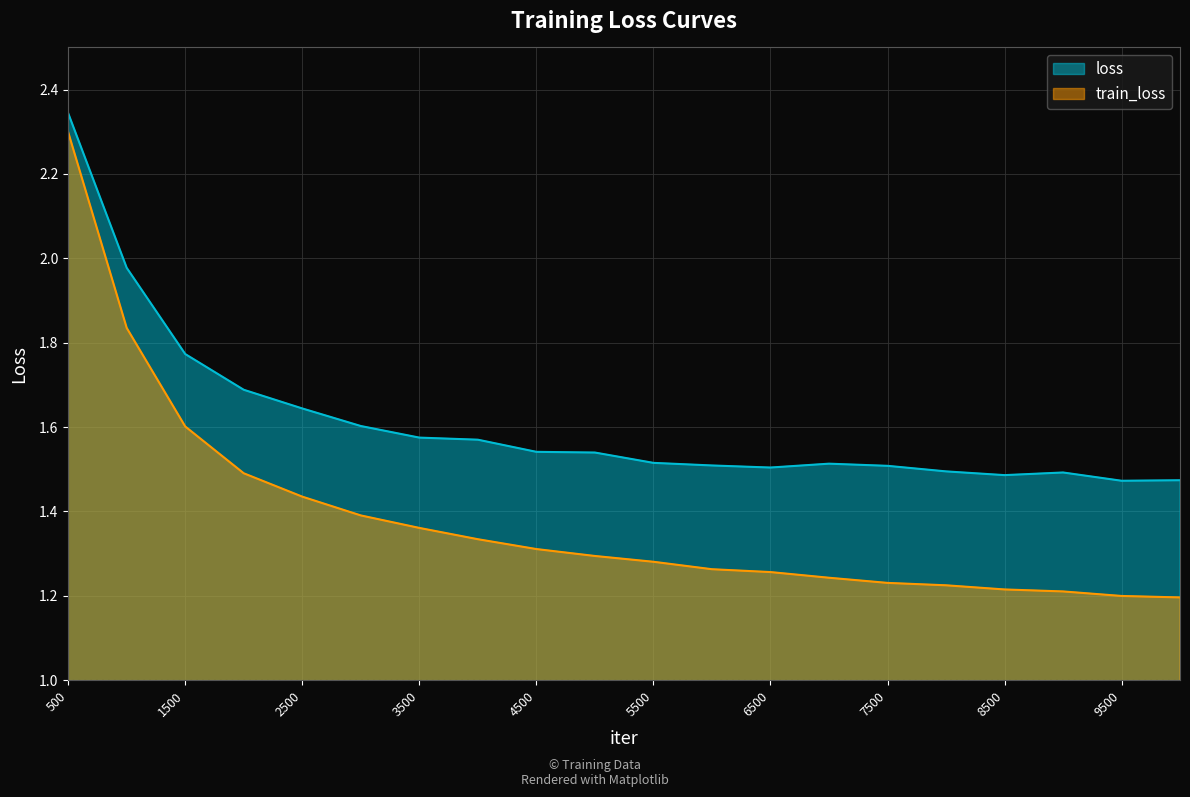

True or false: train_loss has more than 1 points higher than both neighbors.

False